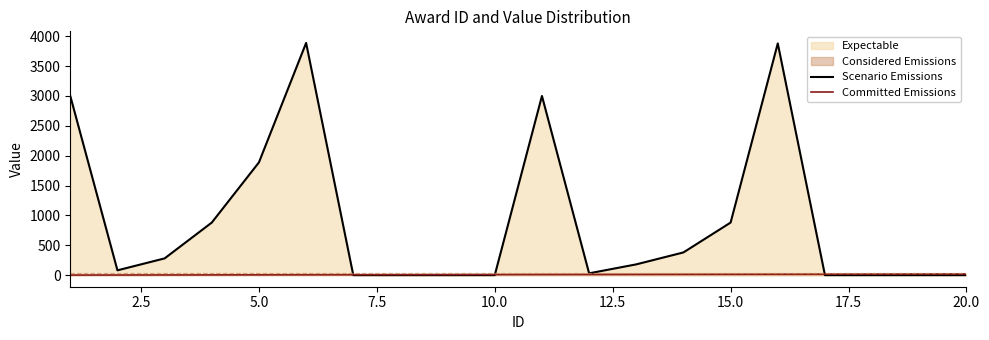

Which series ends up on top after the final intersection of Scenario Emissions and Committed Emissions?

Committed Emissions